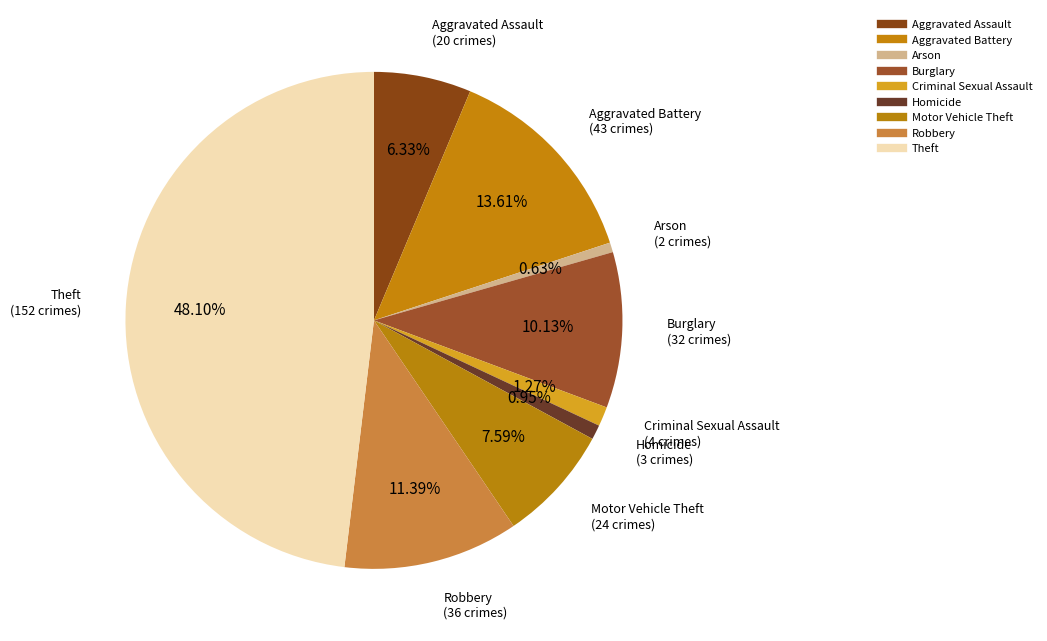

To the nearest percent, what is the difference between the Motor Vehicle Theft and Robbery slice percentages?

4%